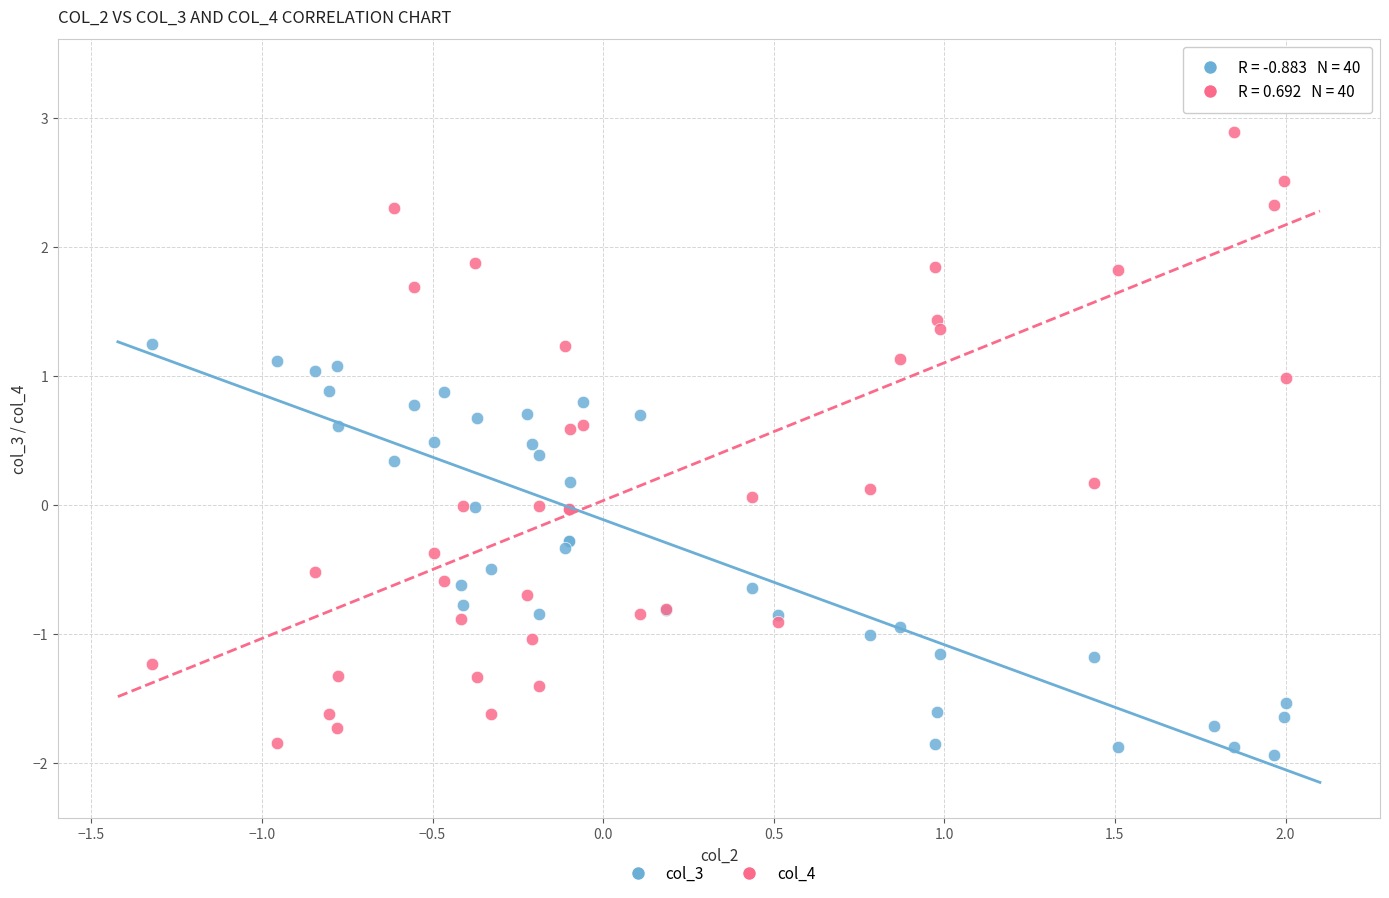

Which series contains the highest Y value?

col_4